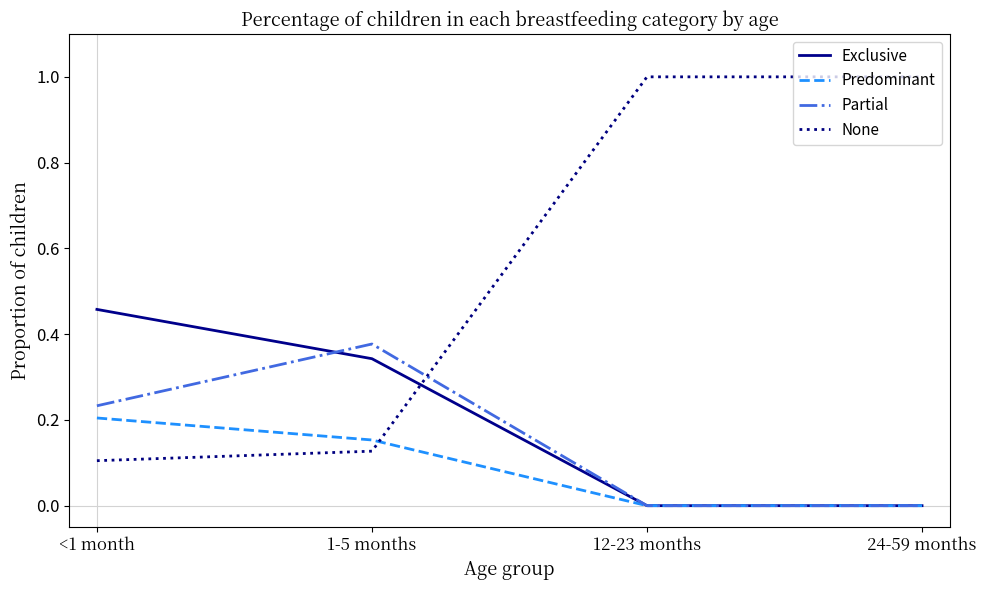

Is the value of Predominant at 1-5 months greater than the value of None at 12-23 months?

No